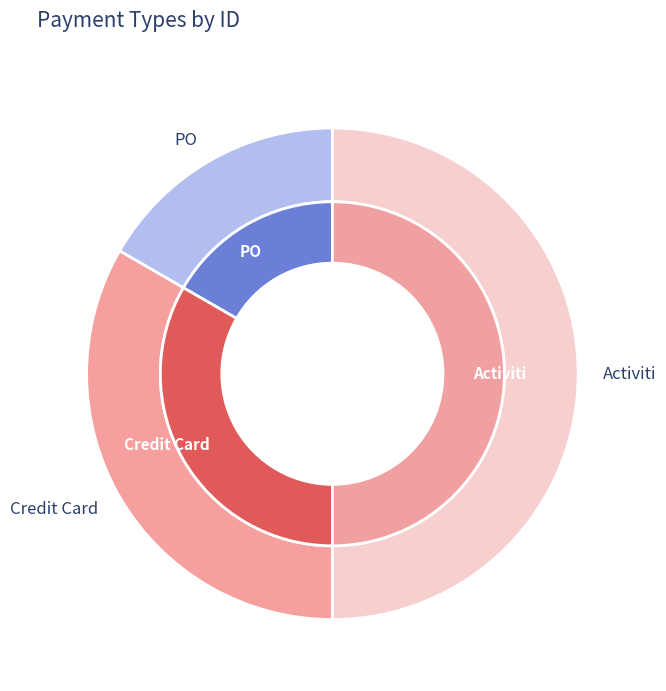

Is there any slice that represents more than half of the pie?

No